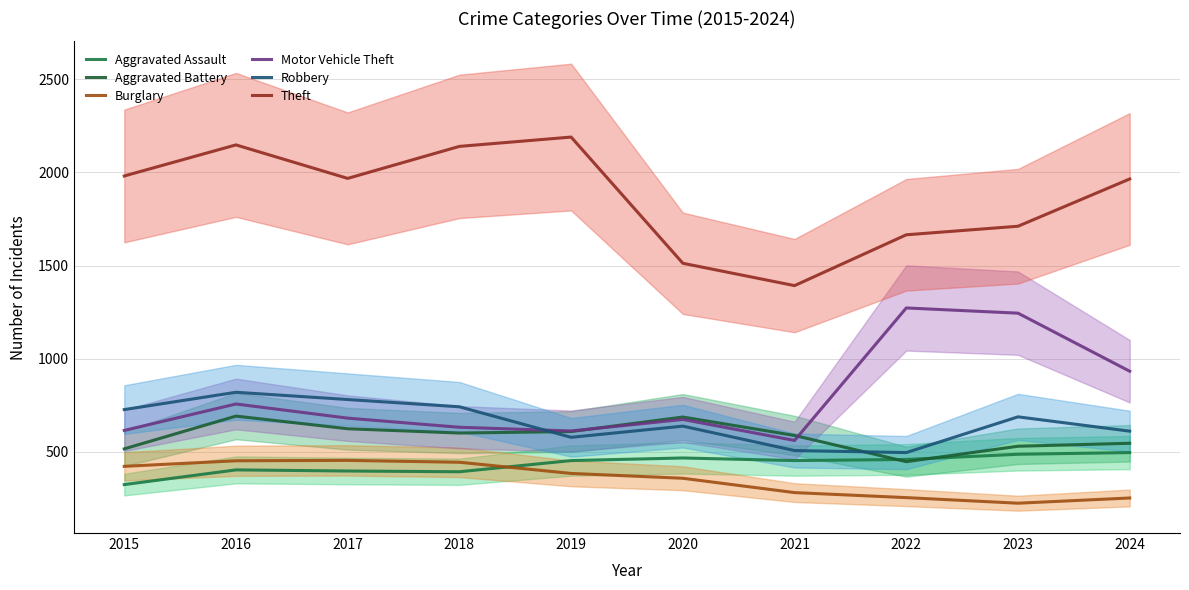

Reading left to right, list all the values displayed in this chart.

Aggravated Assault: 2015=323	2016=402	2017=396	2018=392	2019=452	2020=466	2021=452	2022=458	2023=486	2024=495
Aggravated Battery: 2015=515	2016=691	2017=623	2018=600	2019=608	2020=686	2021=587	2022=446	2023=529	2024=545
Burglary: 2015=421	2016=451	2017=453	2018=443	2019=383	2020=357	2021=280	2022=253	2023=223	2024=251
Motor Vehicle Theft: 2015=614	2016=756	2017=680	2018=631	2019=611	2020=673	2021=560	2022=1272	2023=1244	2024=932
Robbery: 2015=726	2016=819	2017=780	2018=741	2019=577	2020=637	2021=506	2022=495	2023=687	2024=610
Theft: 2015=1981	2016=2148	2017=1968	2018=2140	2019=2190	2020=1512	2021=1392	2022=1665	2023=1711	2024=1965